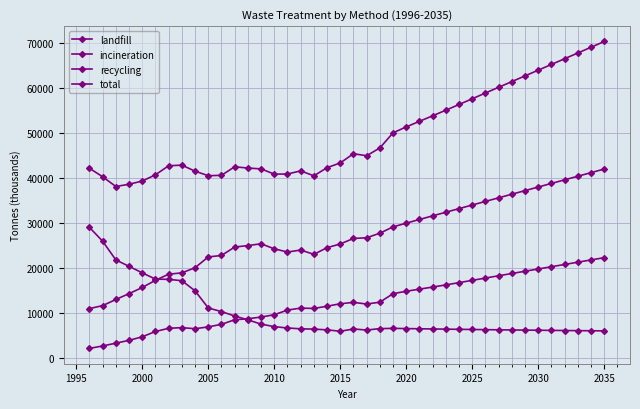

How many categories are shown in the chart?

40